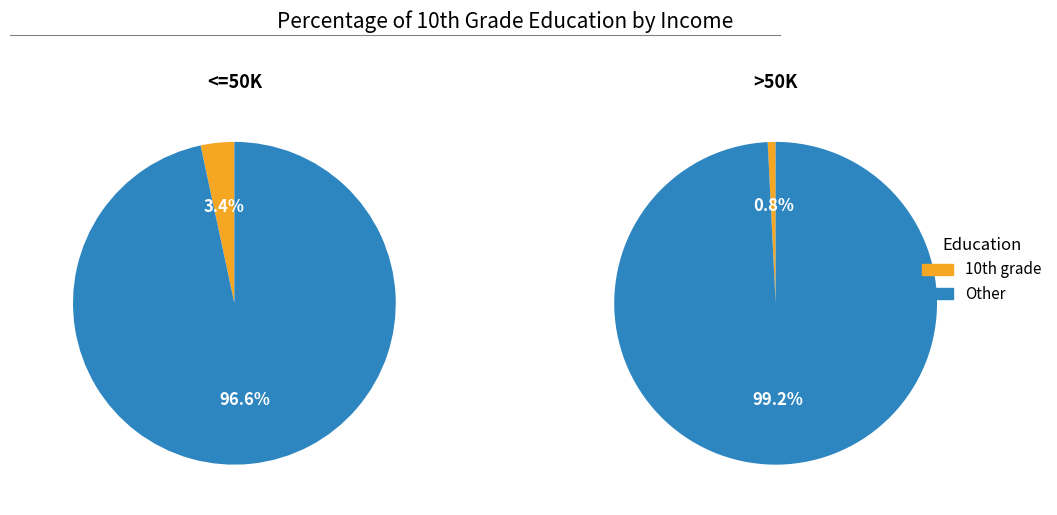

Which has a higher value, >50K or <=50K?

<=50K